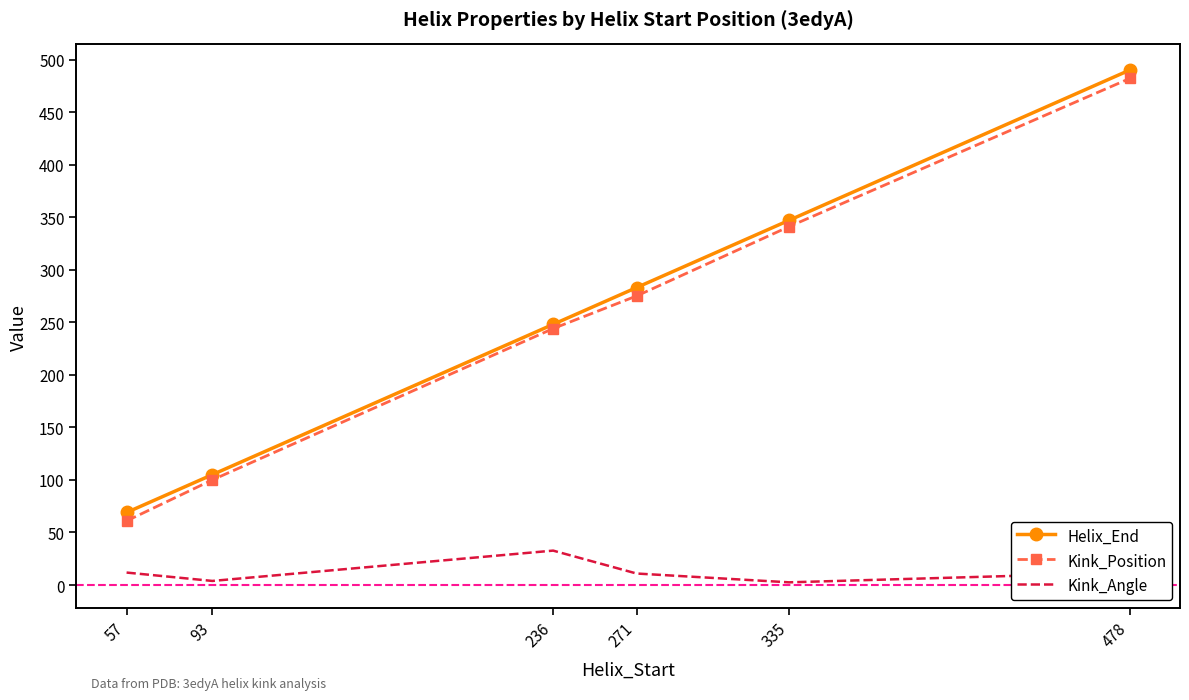

Is the value of Helix_End at 236 greater than the value of Kink_Angle at 236?

Yes